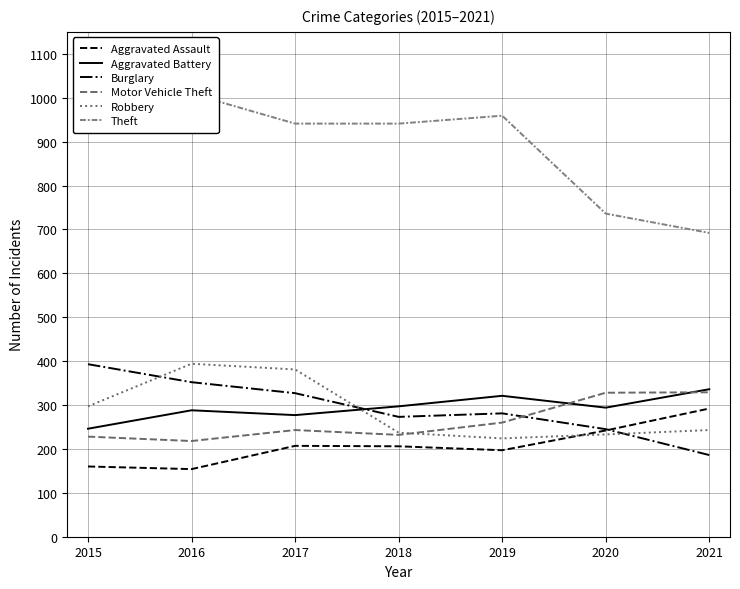

Where is the first local minimum for Motor Vehicle Theft?

2016